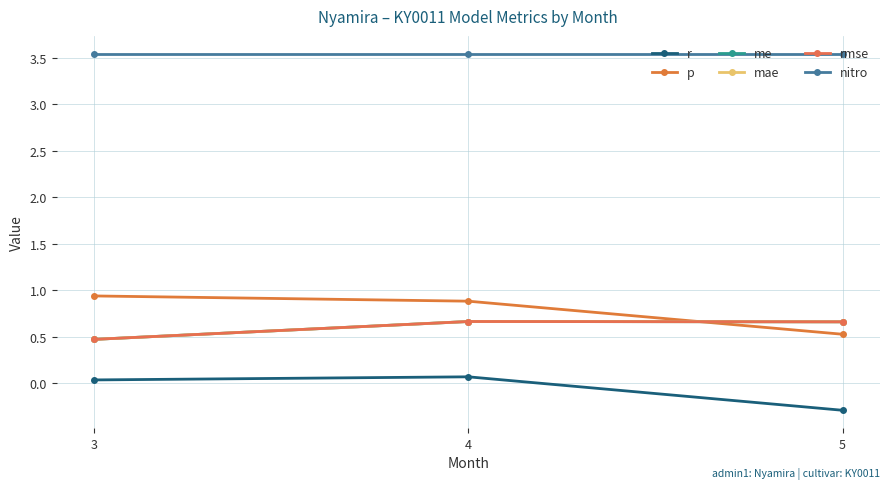

Which category has the lowest value in the rmse series?

3